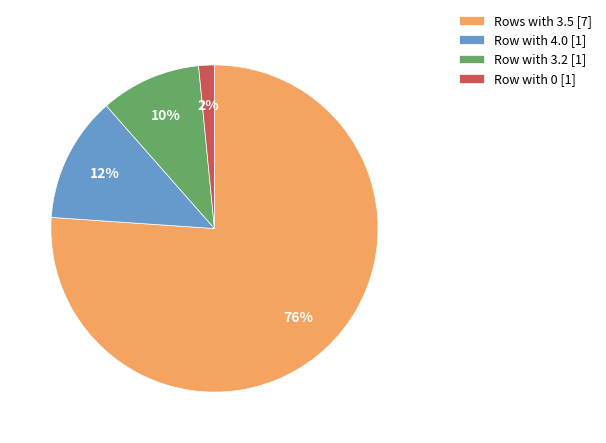

To the nearest percent, what is the combined percentage of Row with 3.2 [1] and Row with 4.0 [1]?

22%